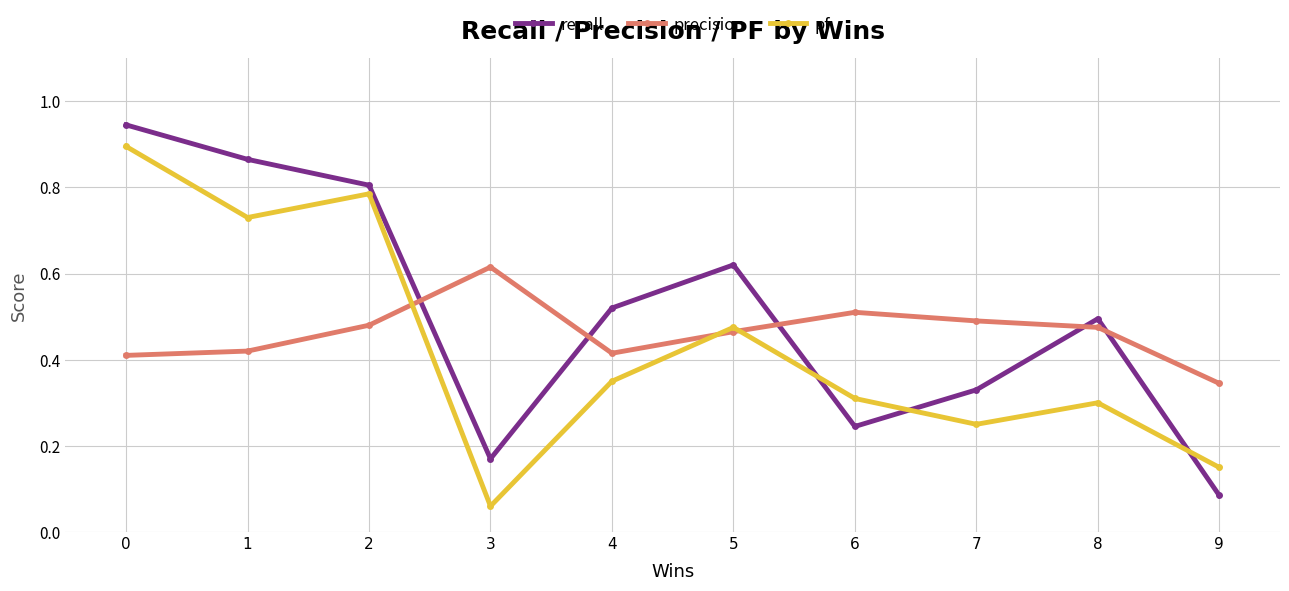

How many precision values are between 0 and 1?

10